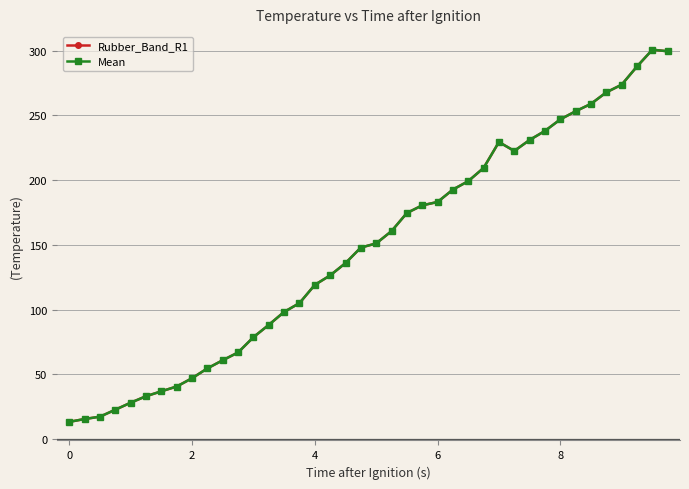

Does the chart have visible grid lines?

Yes